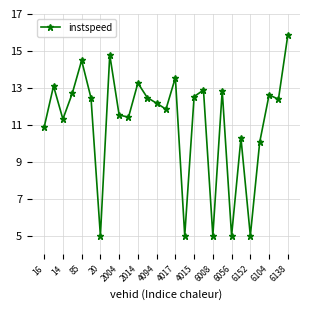

What is the difference between the maximum and minimum values?

10.9